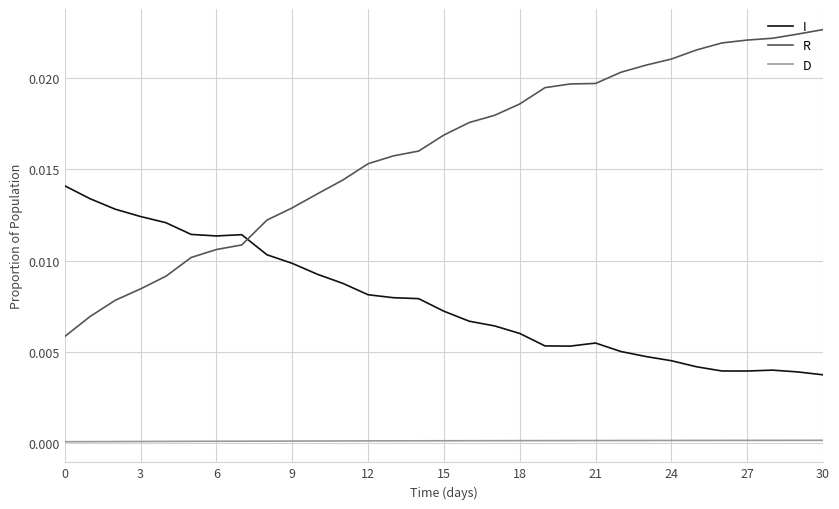

How many series are shown in this chart?

3